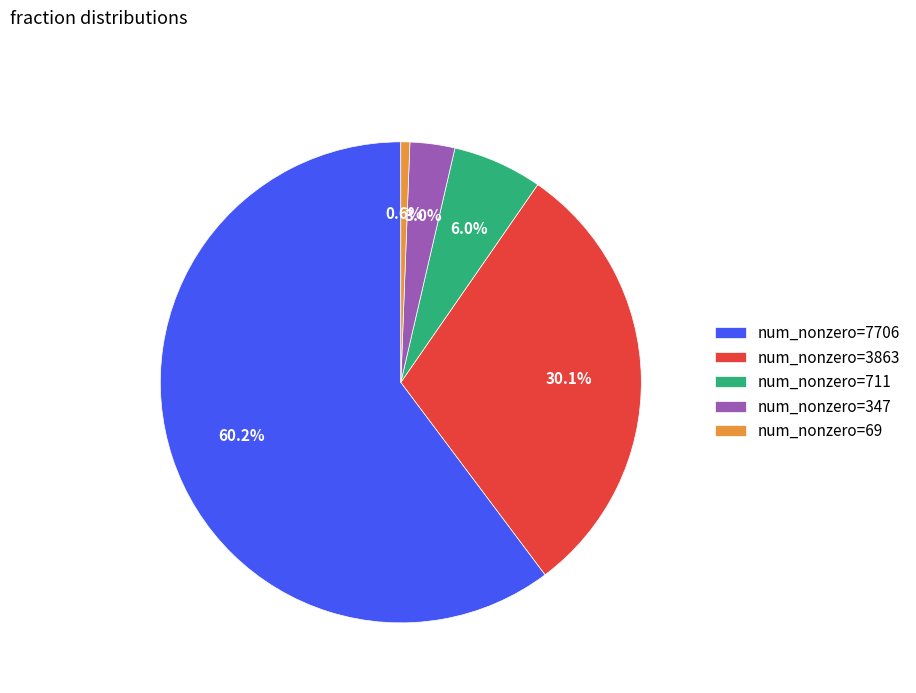

Which category has the smallest portion of the pie?

num_nonzero=69